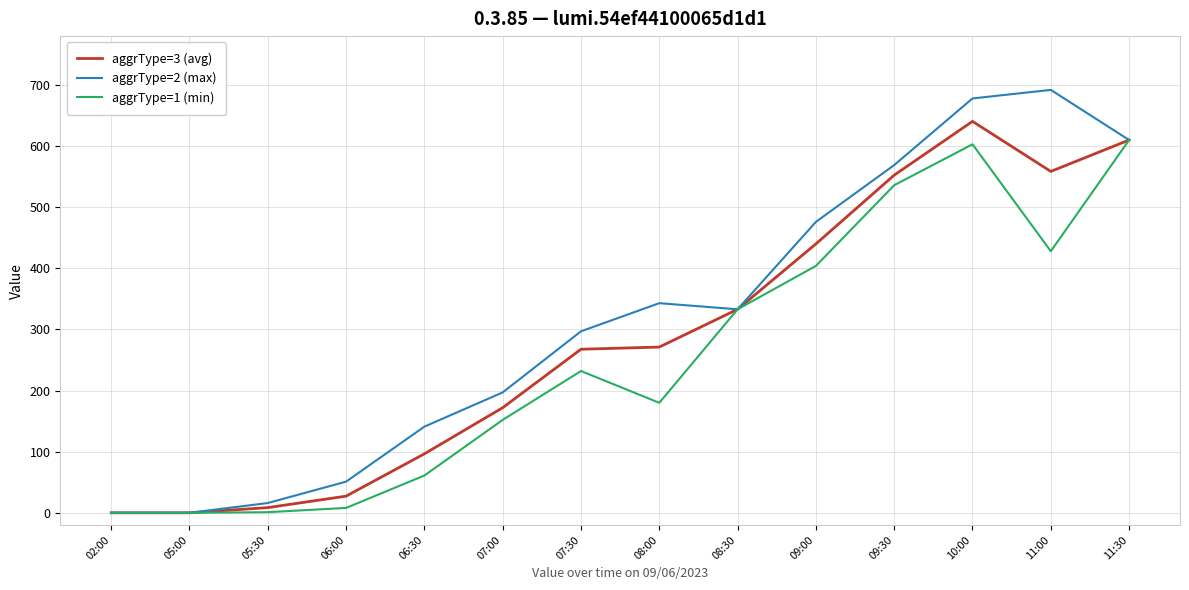

What is the highest value of the aggrType=2 (max) series?

692.0